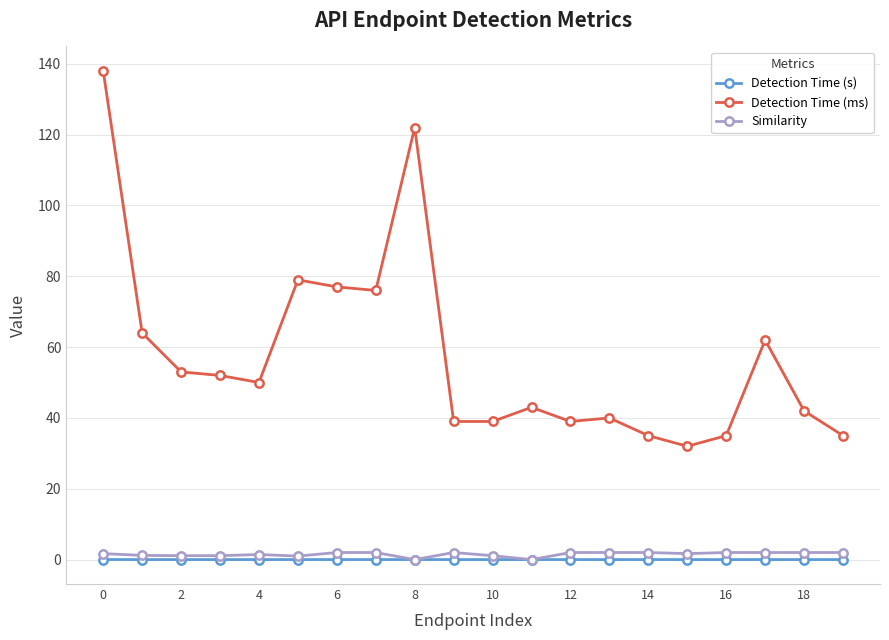

Which series has the largest range (max minus min)?

Detection Time (ms)